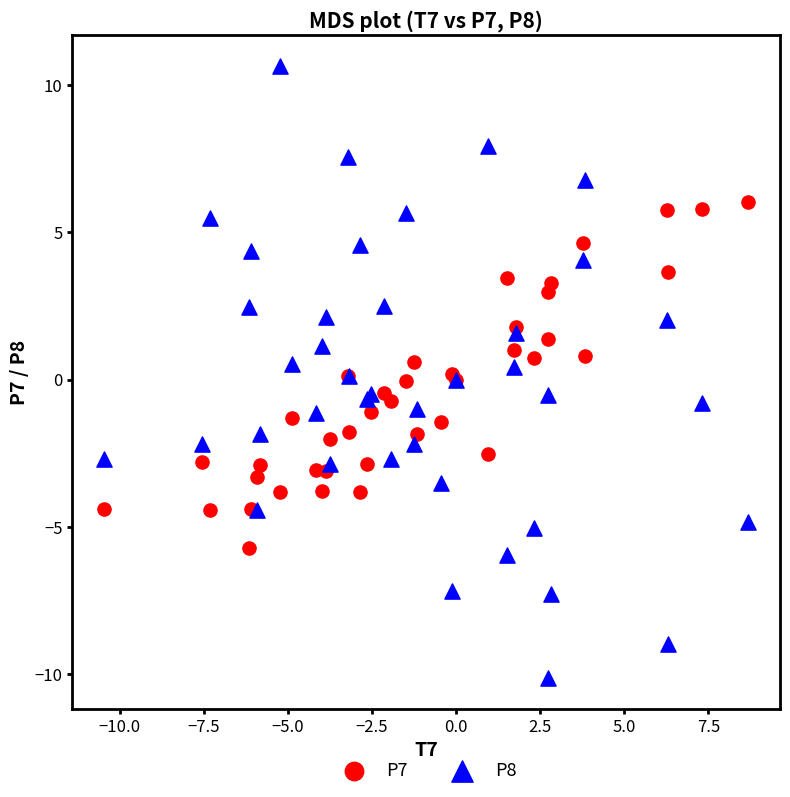

Which series has the largest Y range (max minus min)?

P8